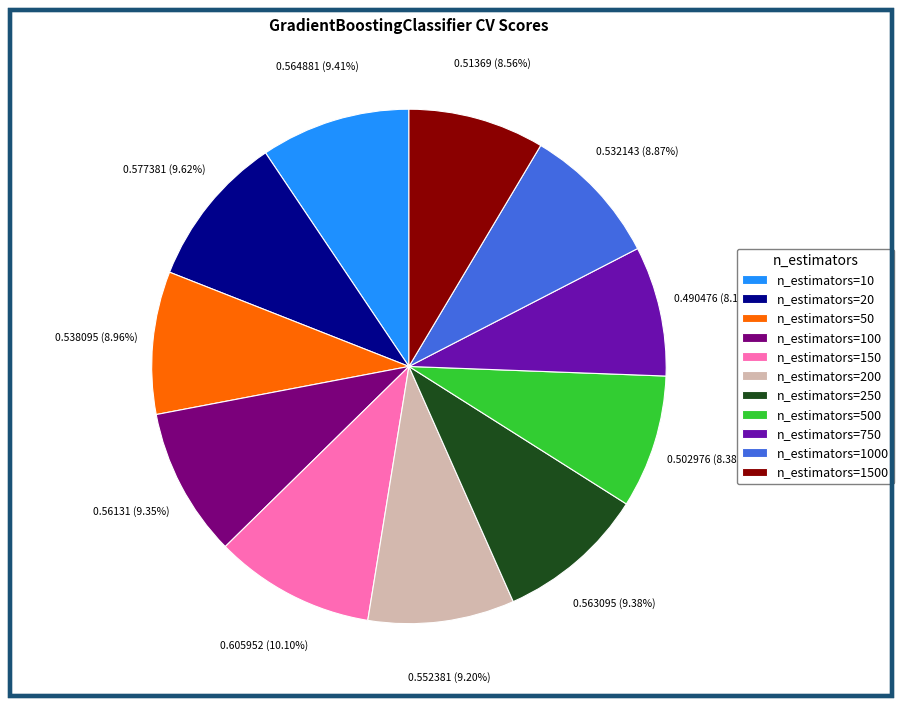

Which has a higher value, n_estimators=500 or n_estimators=150?

n_estimators=150